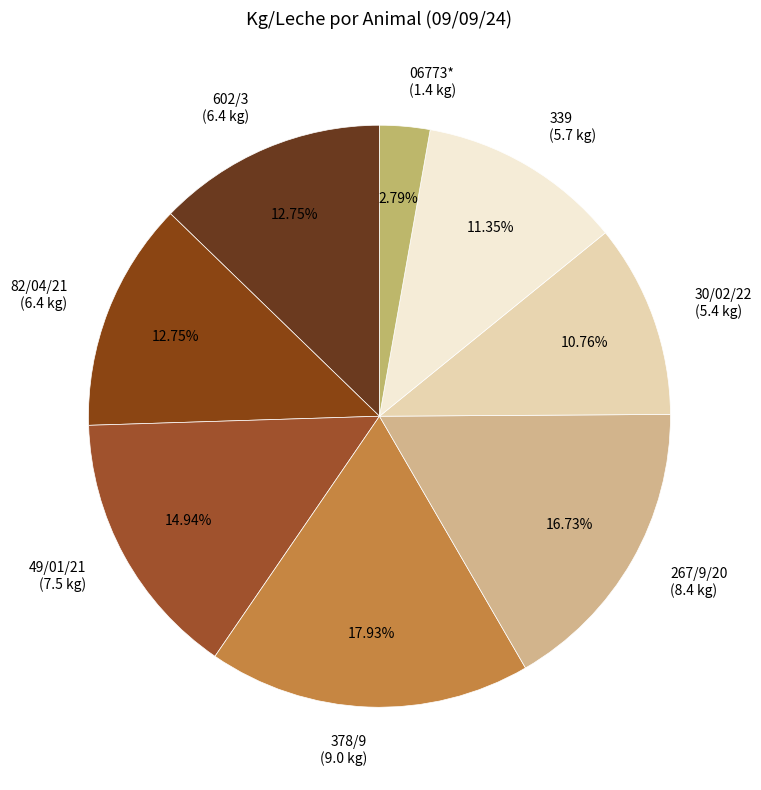

The 378/9 slice represents 3% of the pie. True or false?

False